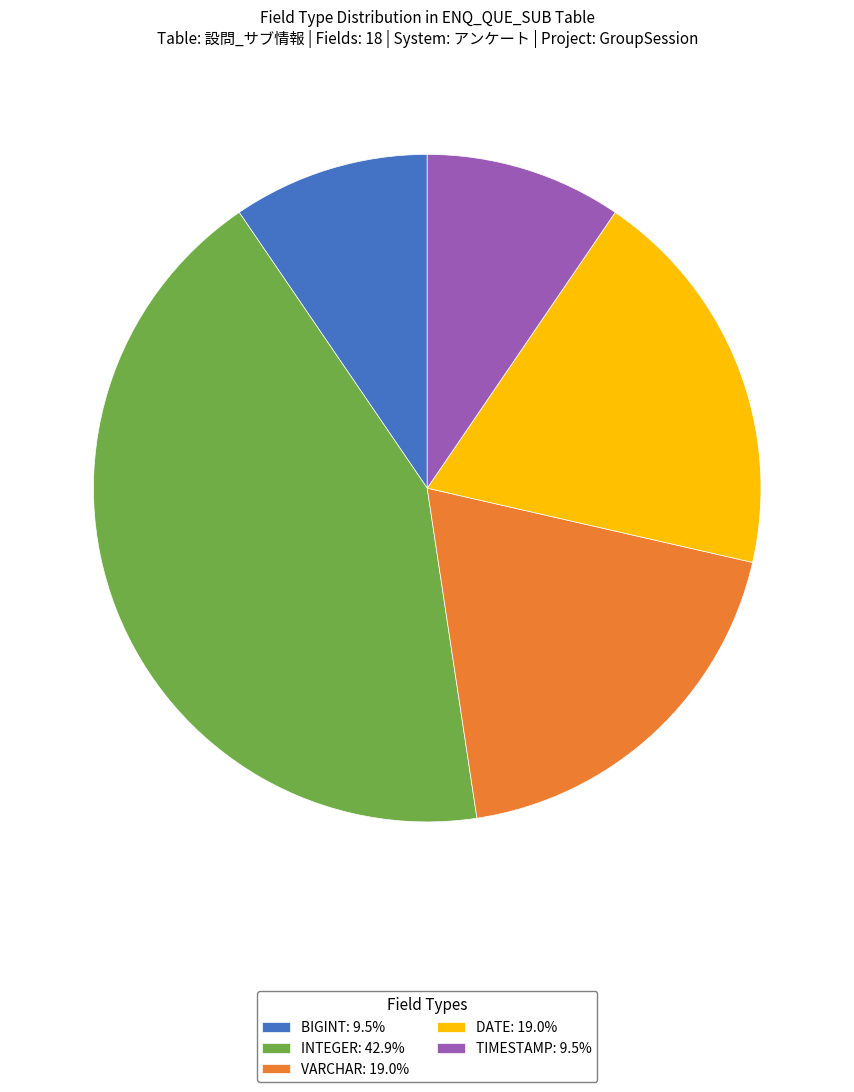

What is the largest slice in the pie chart?

INTEGER